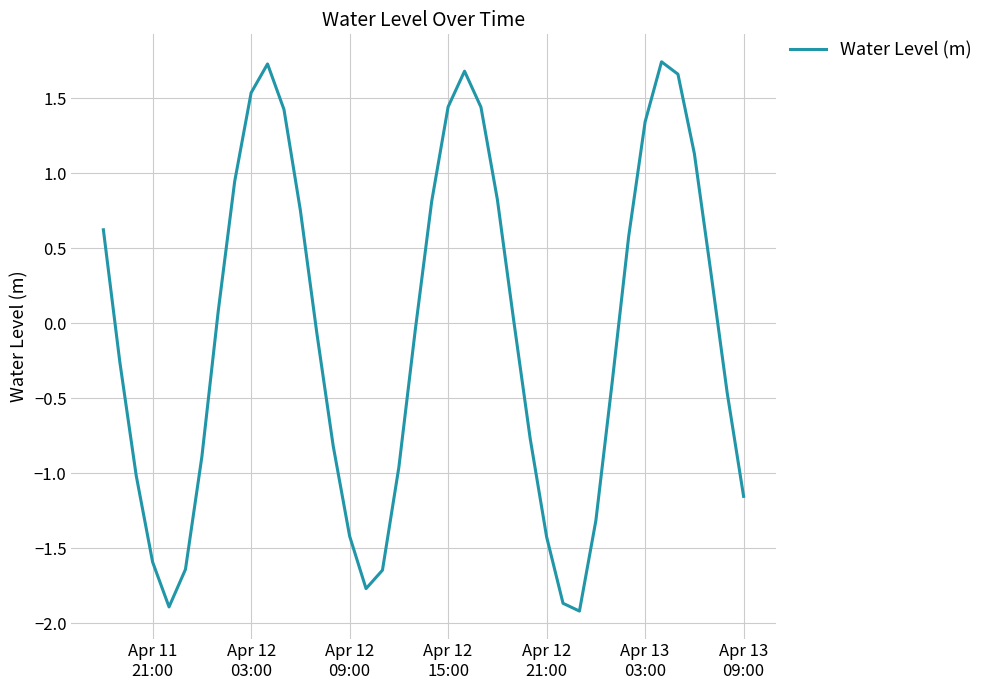

What is the difference between the maximum and minimum values?

3.7